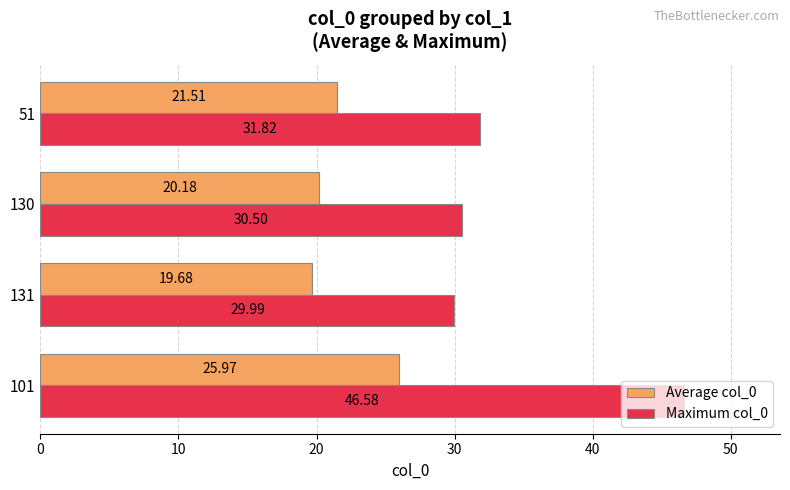

At which category is the sum across all series the highest?

101